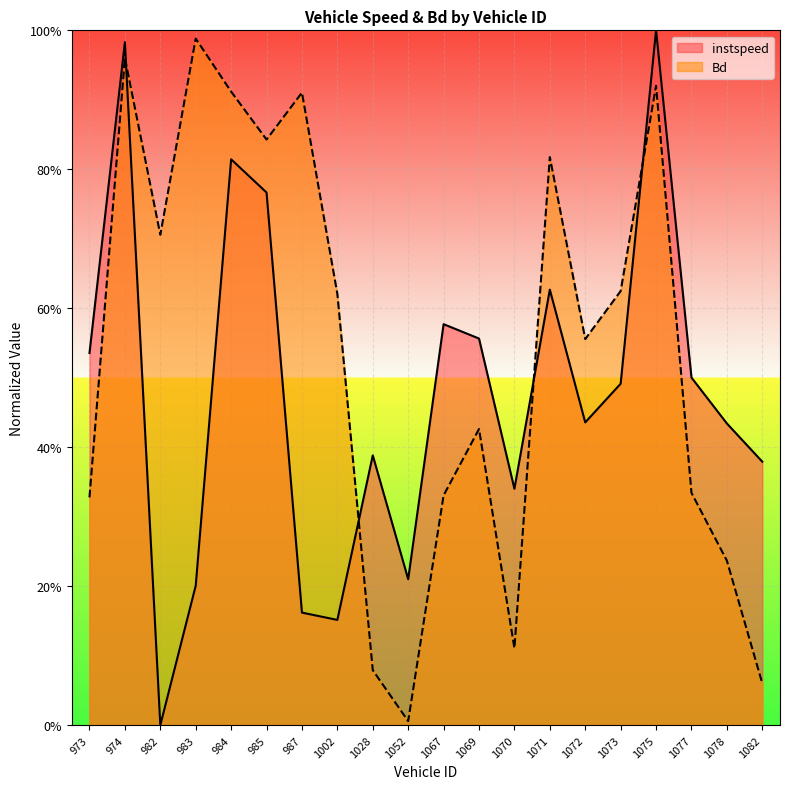

What is the total value across all series at 983?

1.2